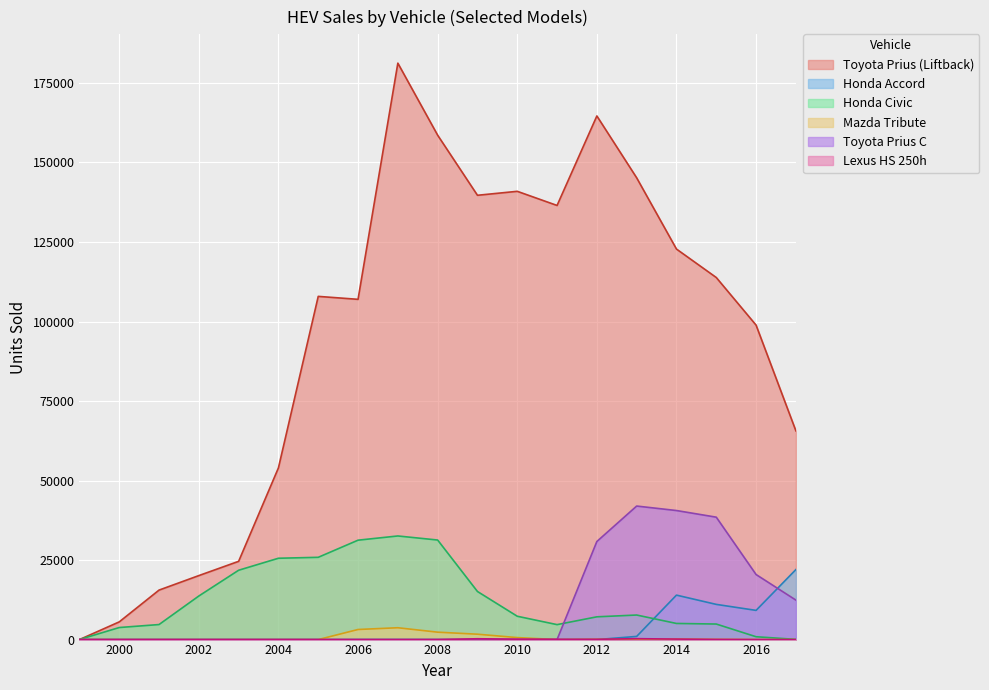

Rank the series at 2005 from highest to lowest value.

Toyota Prius (Liftback), Honda Civic, Honda Accord, Mazda Tribute, Toyota Prius C, Lexus HS 250h